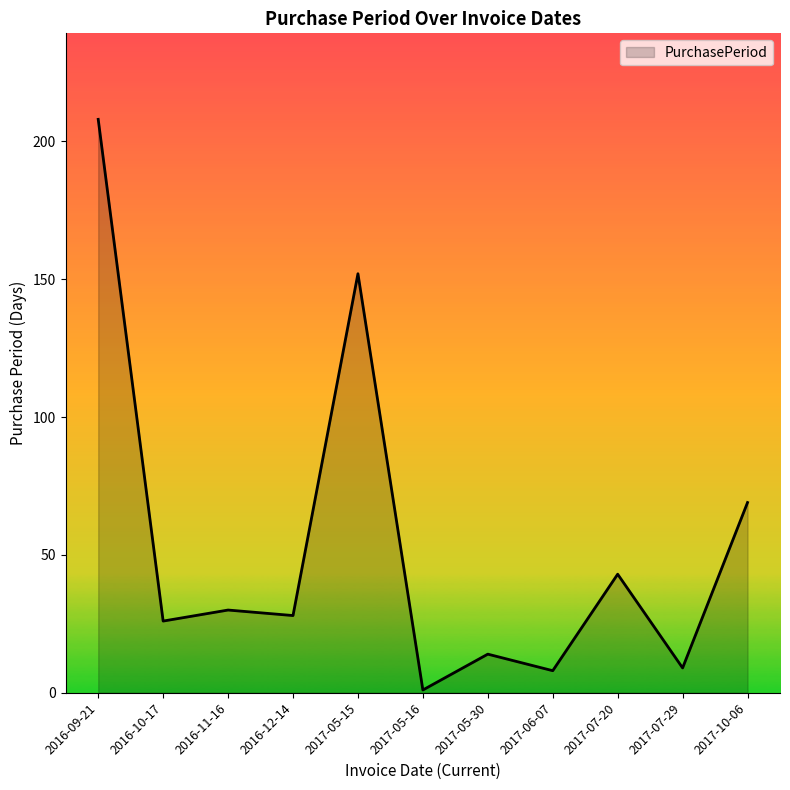

Which has a higher value, 2017-07-20 or 2016-12-14?

2017-07-20